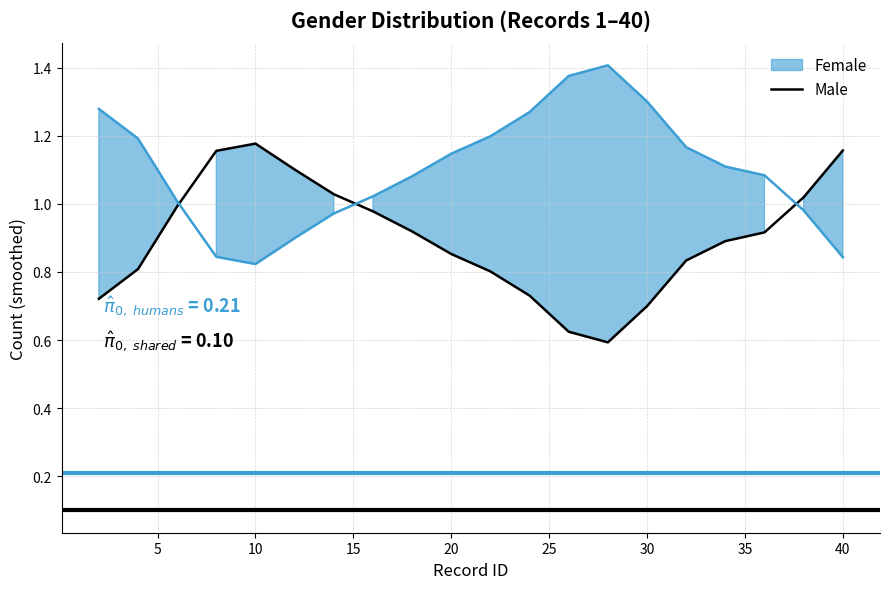

Reading right to left, list all the values displayed in this chart.

1.2	1.0	0.9	0.9	0.8	0.7	0.6	0.6	0.7	0.8	0.9	0.9	1.0	1.0	1.1	1.2	1.2	1.0	0.8	0.7